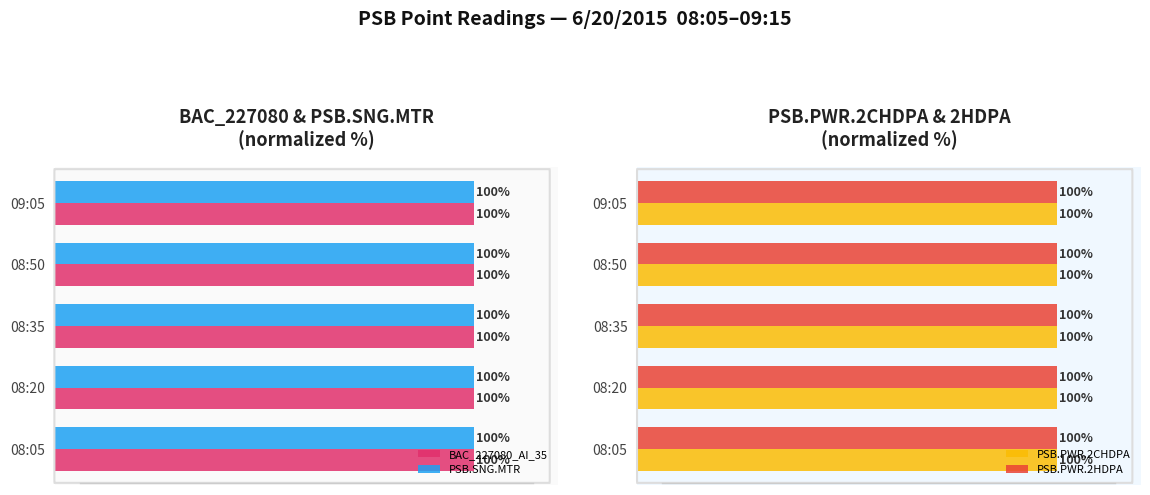

At which label is PSB.SNG.MTR closest to 99?

08:05